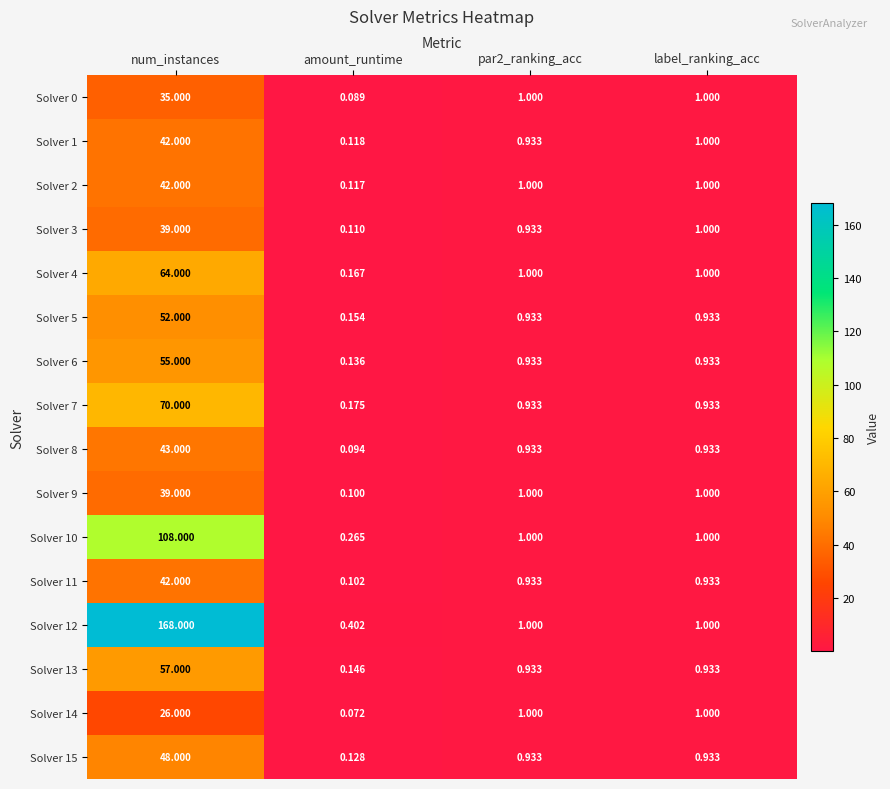

Which label corresponds to the smallest value in the chart?

amount_runtime